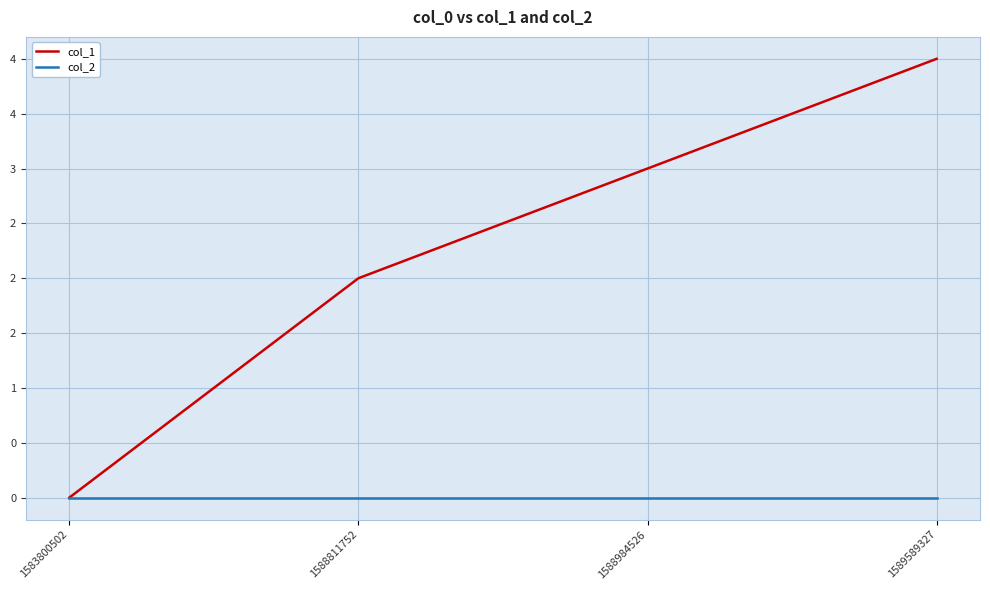

Does the chart have visible grid lines?

Yes